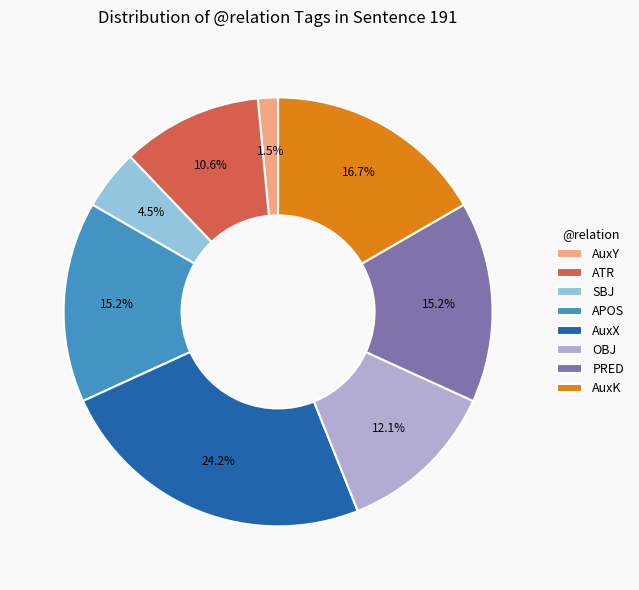

What percentage is NOT represented by SBJ?

95.5%